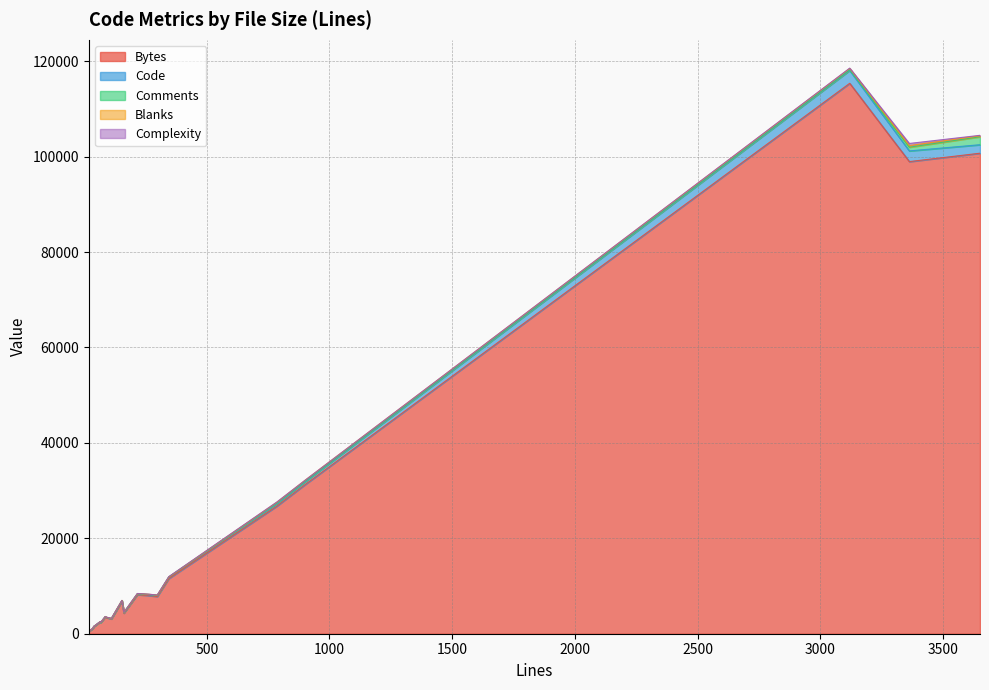

True or false: Complexity has more than 1 interior local peaks.

True